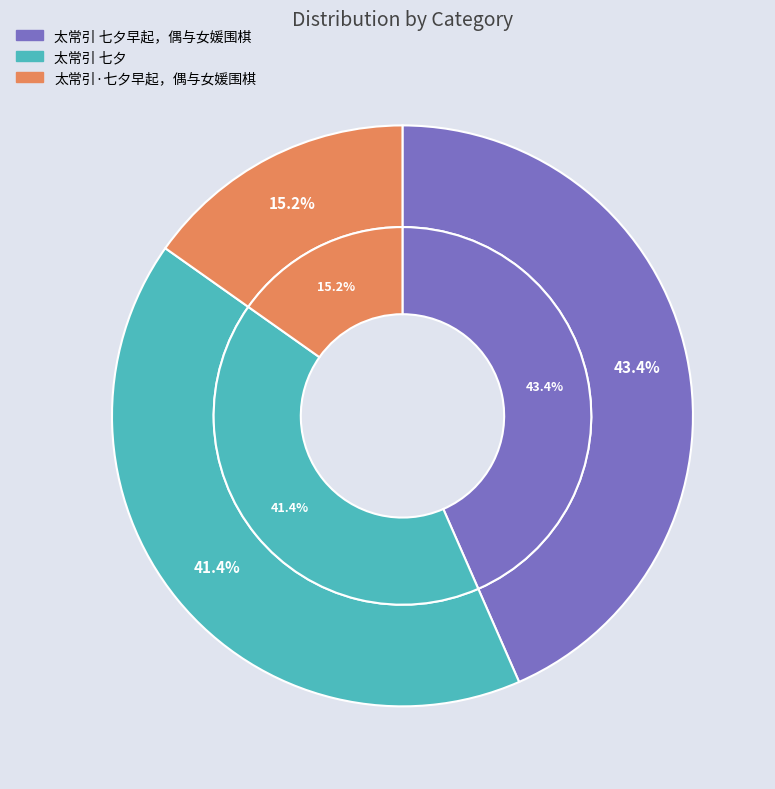

What percentage is the 太常引 七夕早起，偶与女媛围棋 slice, to the nearest percent?

43%